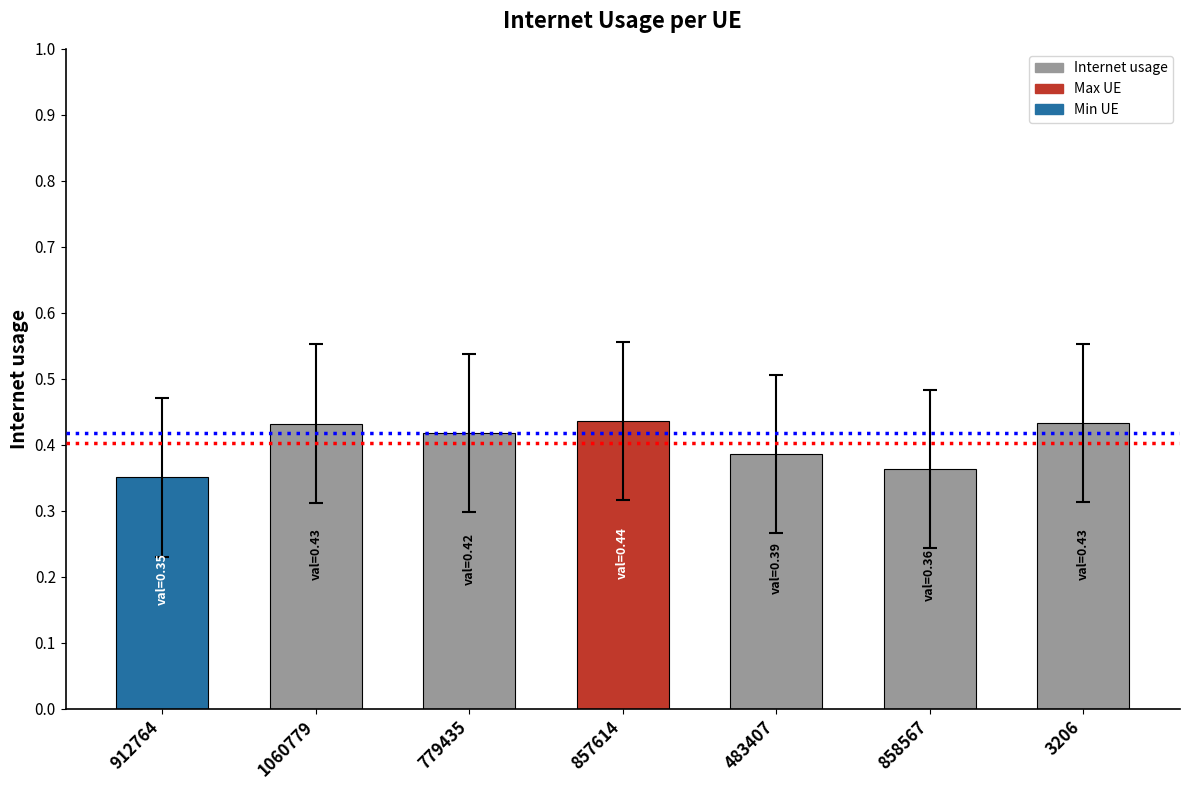

What is the sum of the values at 1060779 and 3206?

0.9